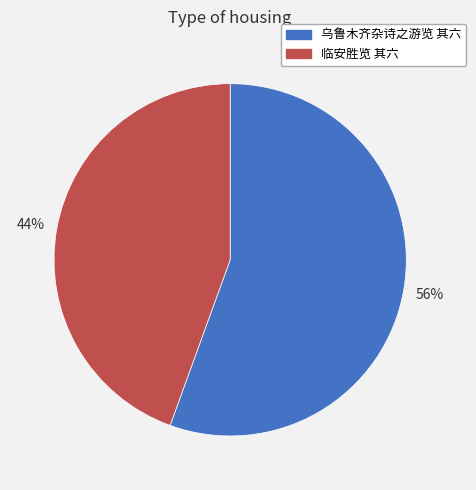

To the nearest percent, what percentage of the pie is 乌鲁木齐杂诗之游览 其六?

56%